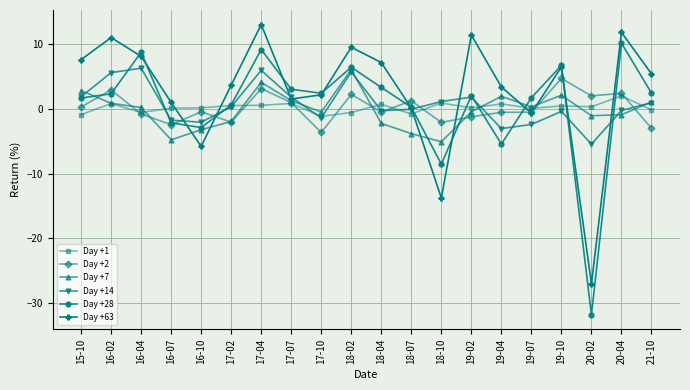

Which series ends up on top after the final intersection of Day +63 and Day +1?

Day +63